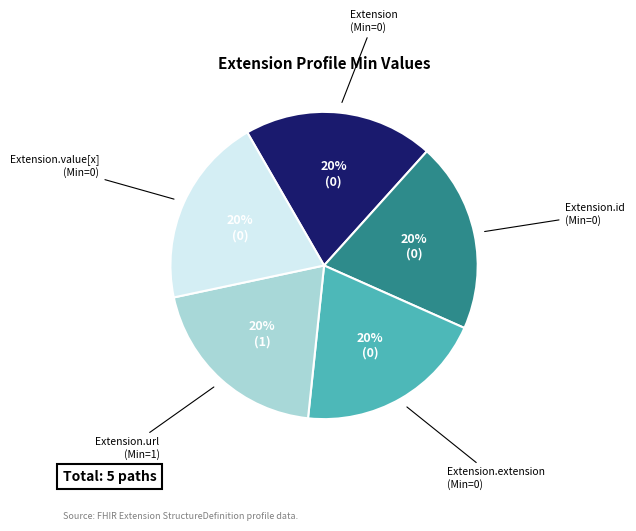

To the nearest percent, what is the average slice percentage?

20%